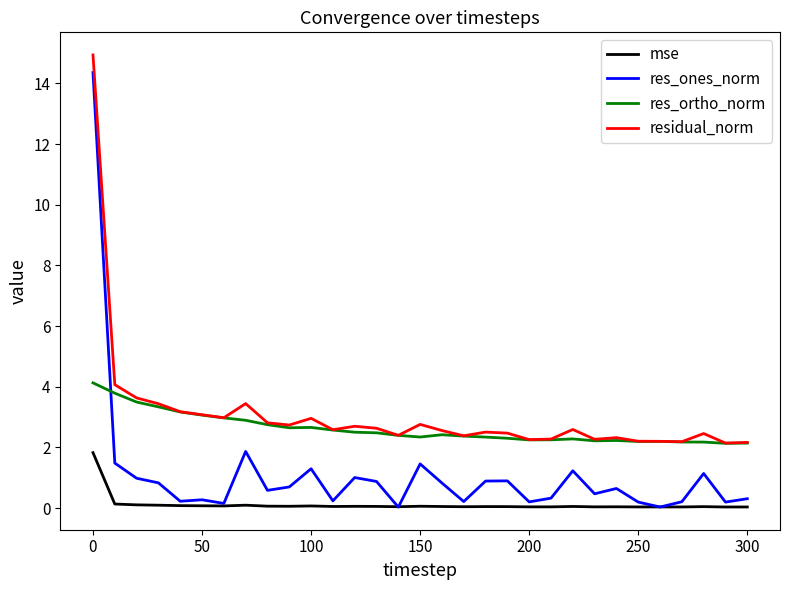

Count the number of data series in this chart.

4